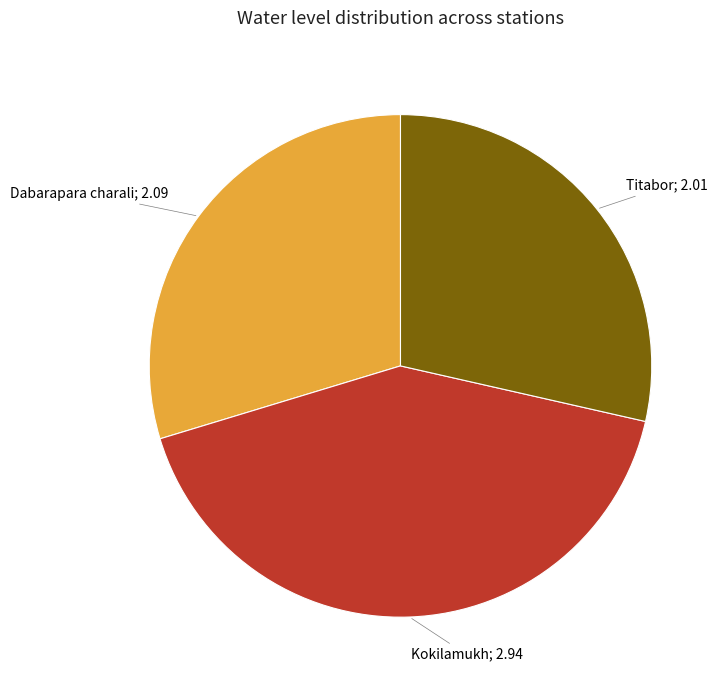

Which slice is the smallest?

Titabor